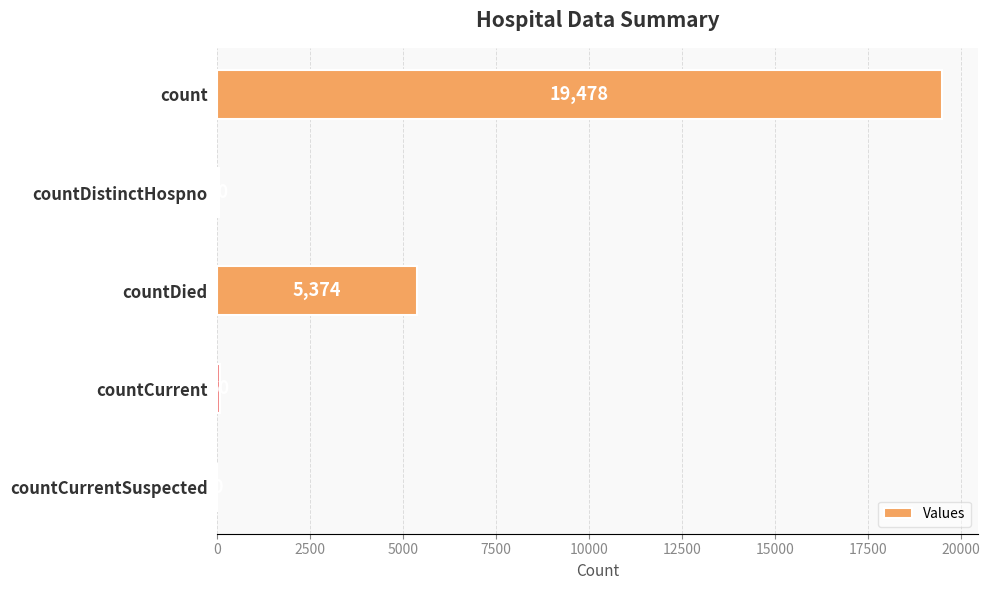

Reading top to bottom, list all the values displayed in this chart.

count=19478	countDistinctHospno=40	countDied=5374	countCurrent=60	countCurrentSuspected=0